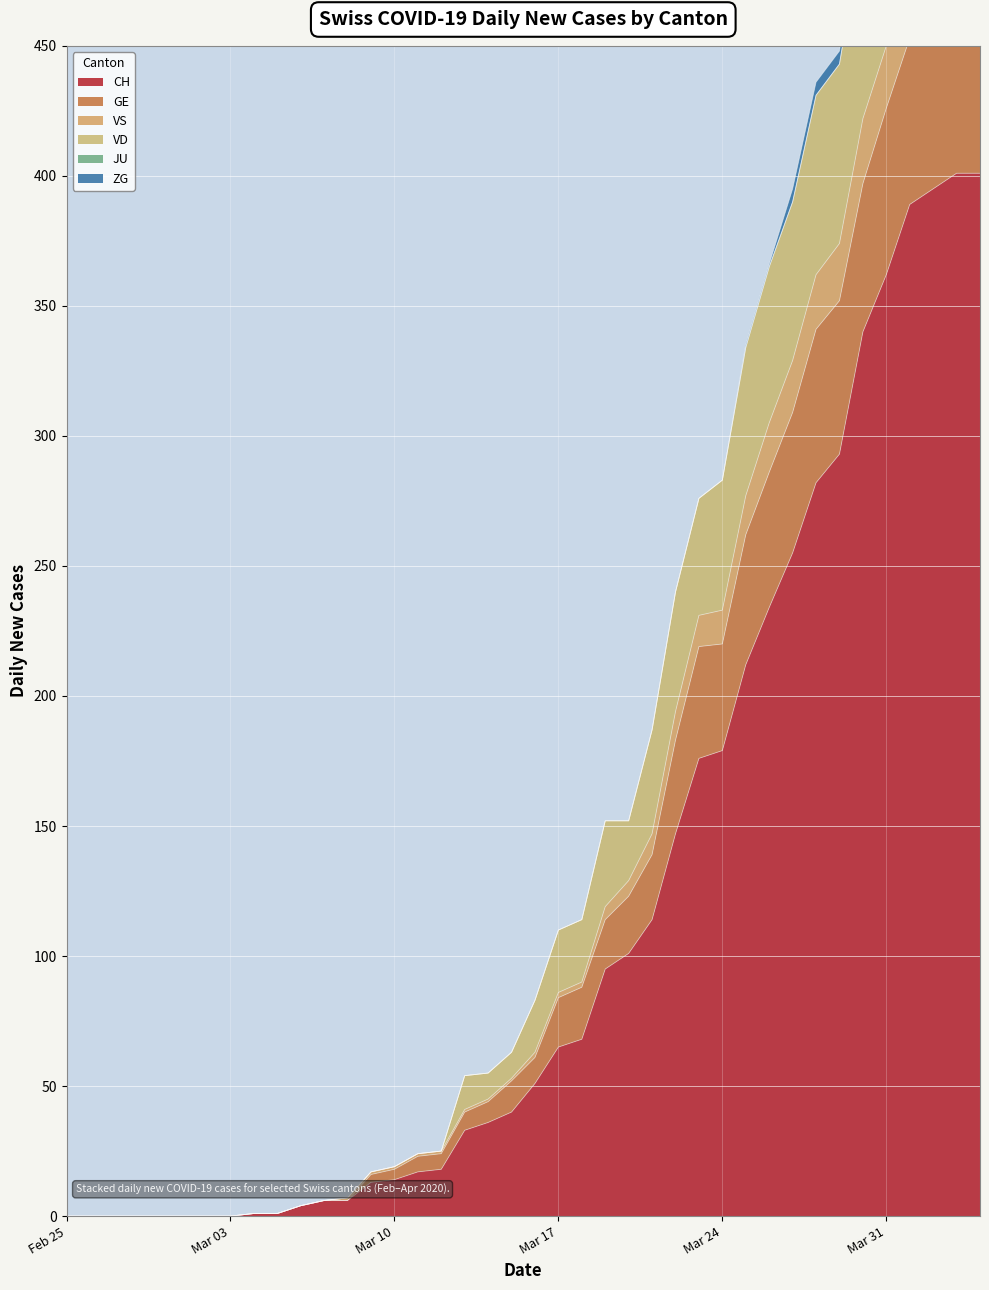

Where is the first local maximum for GE?

2020-04-03